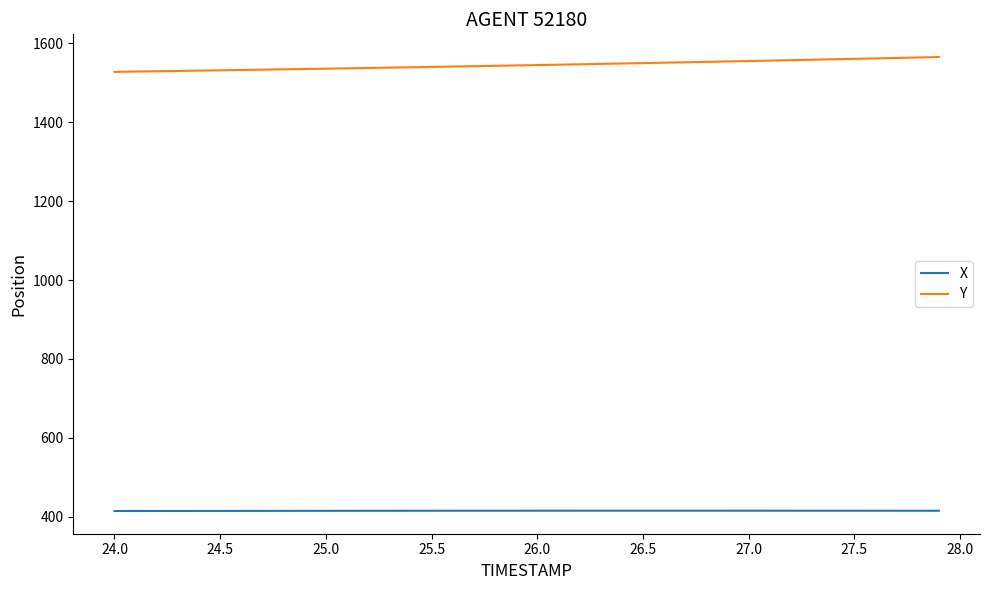

What is the smallest value displayed?

415.1